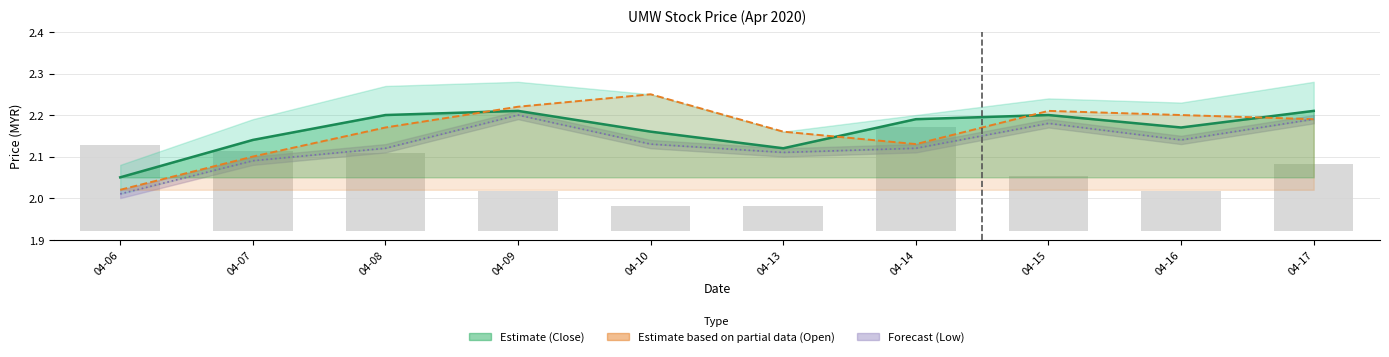

Where is Close nearest to the value 2?

04-06